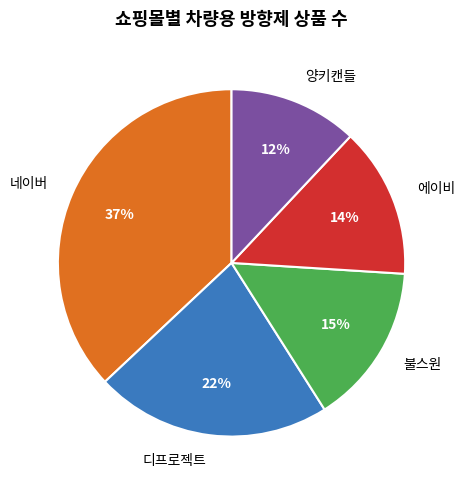

Which category has the smallest portion of the pie?

양키캔들